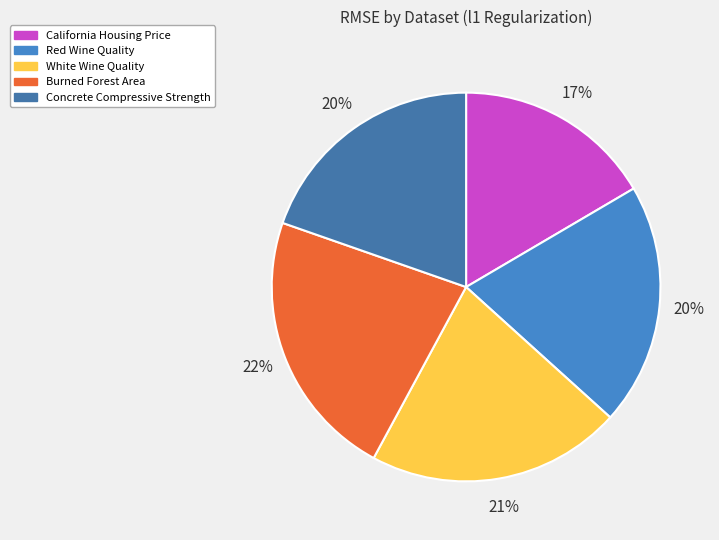

True or false: Red Wine Quality accounts for 20% of the total.

True